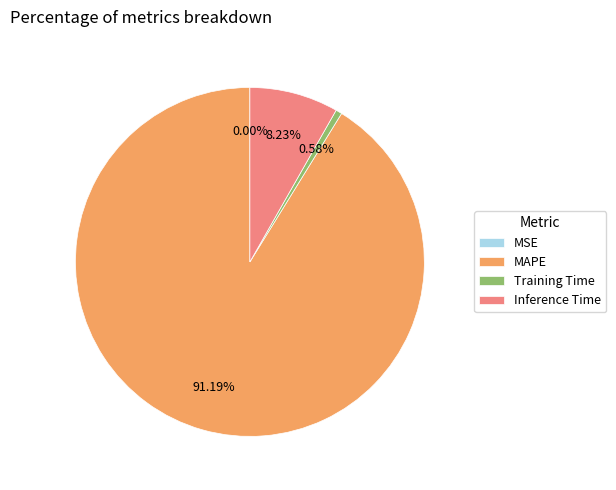

Which category accounts for the majority?

MAPE